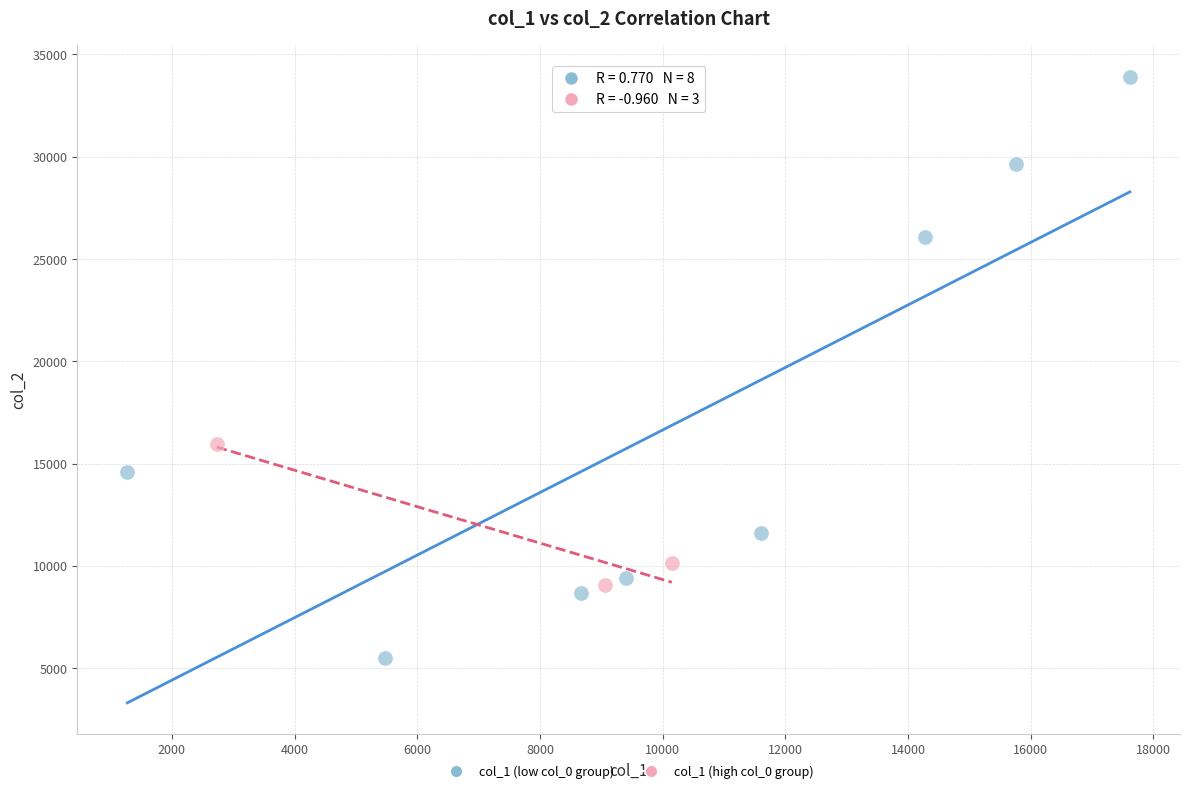

Which series has the largest Y range (max minus min)?

col_1 (low col_0 group)